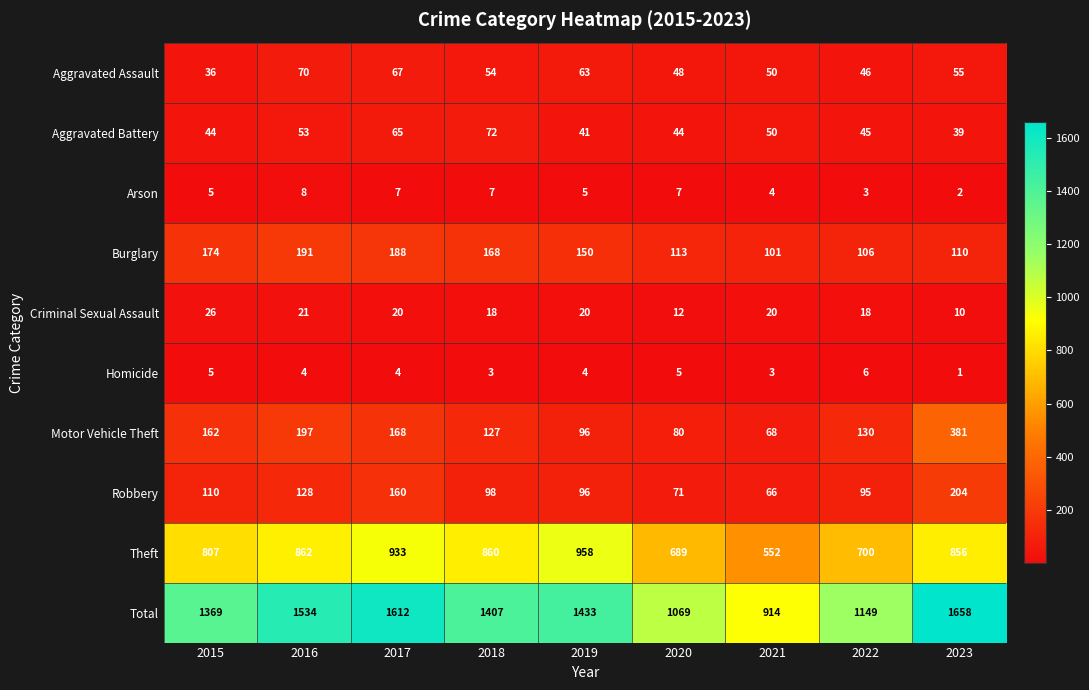

The Aggravated Assault series shows 81 at 2020. True or false?

False